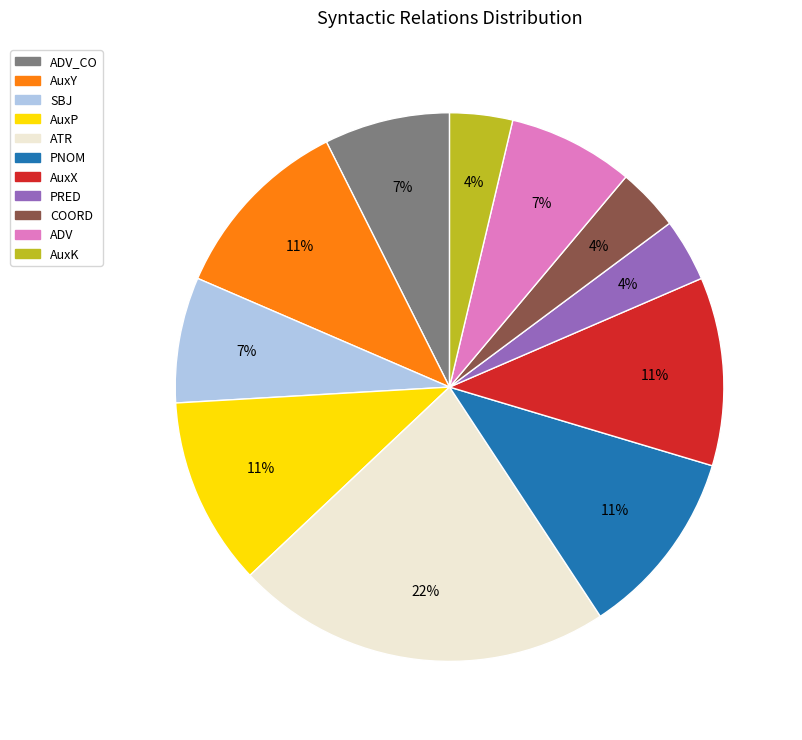

Is there any slice that represents more than half of the pie?

No